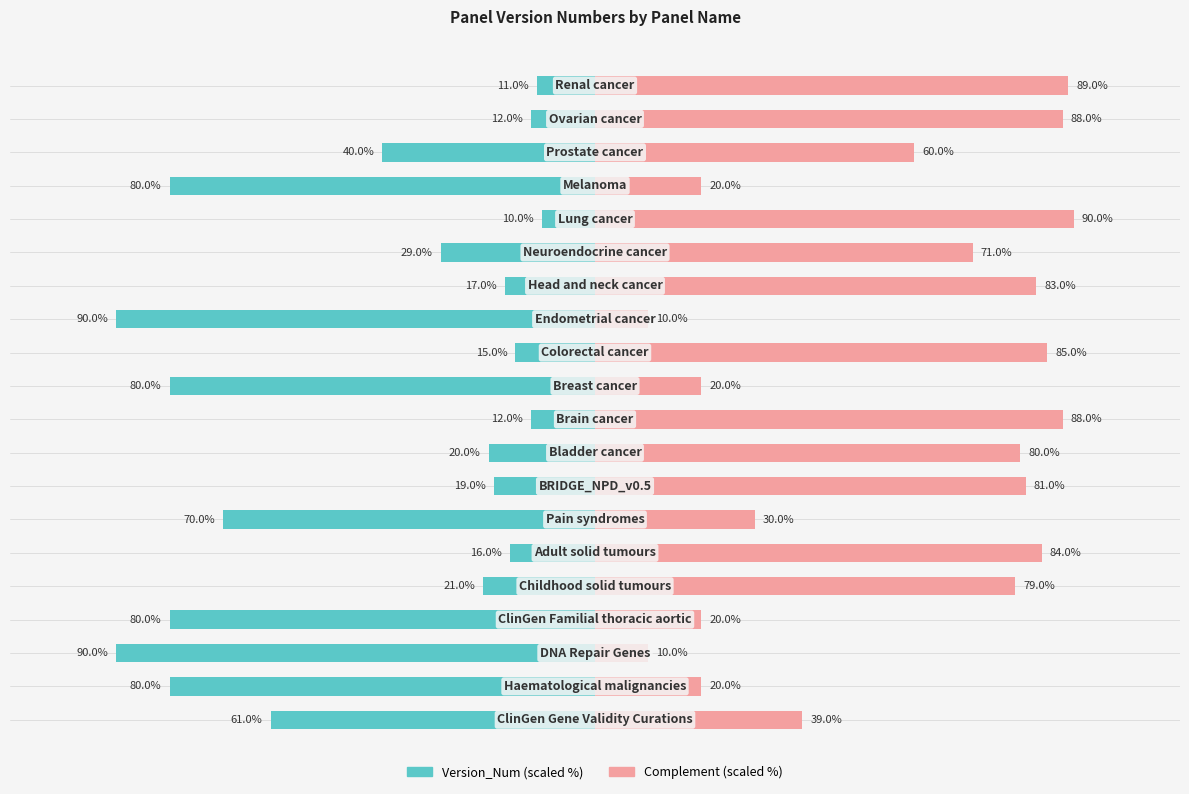

At how many categories does at least one series exceed -32?

20